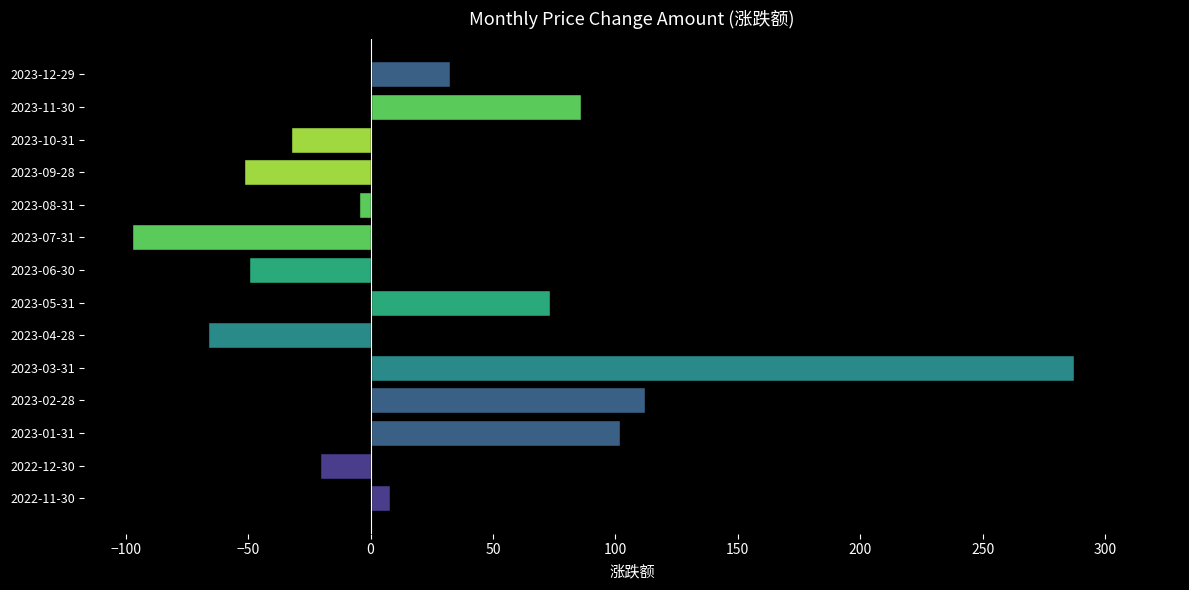

At which label is the value closest to 95?

2023-01-31